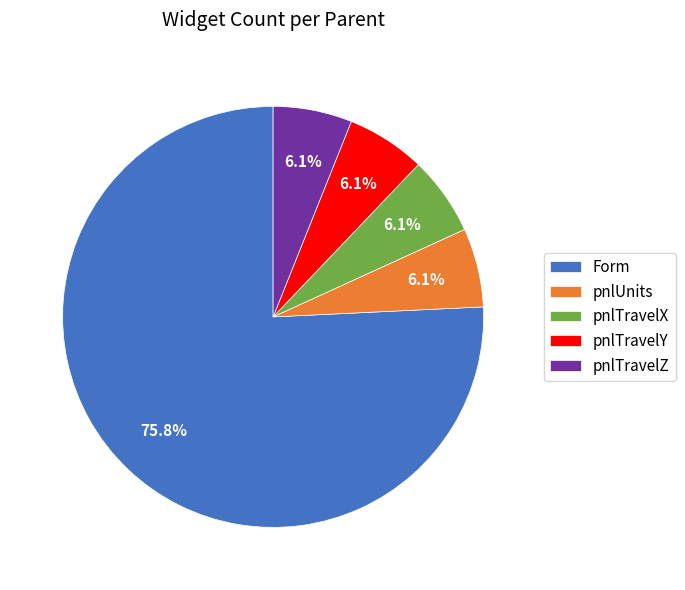

What percentage is NOT represented by pnlTravelY?

93.9%